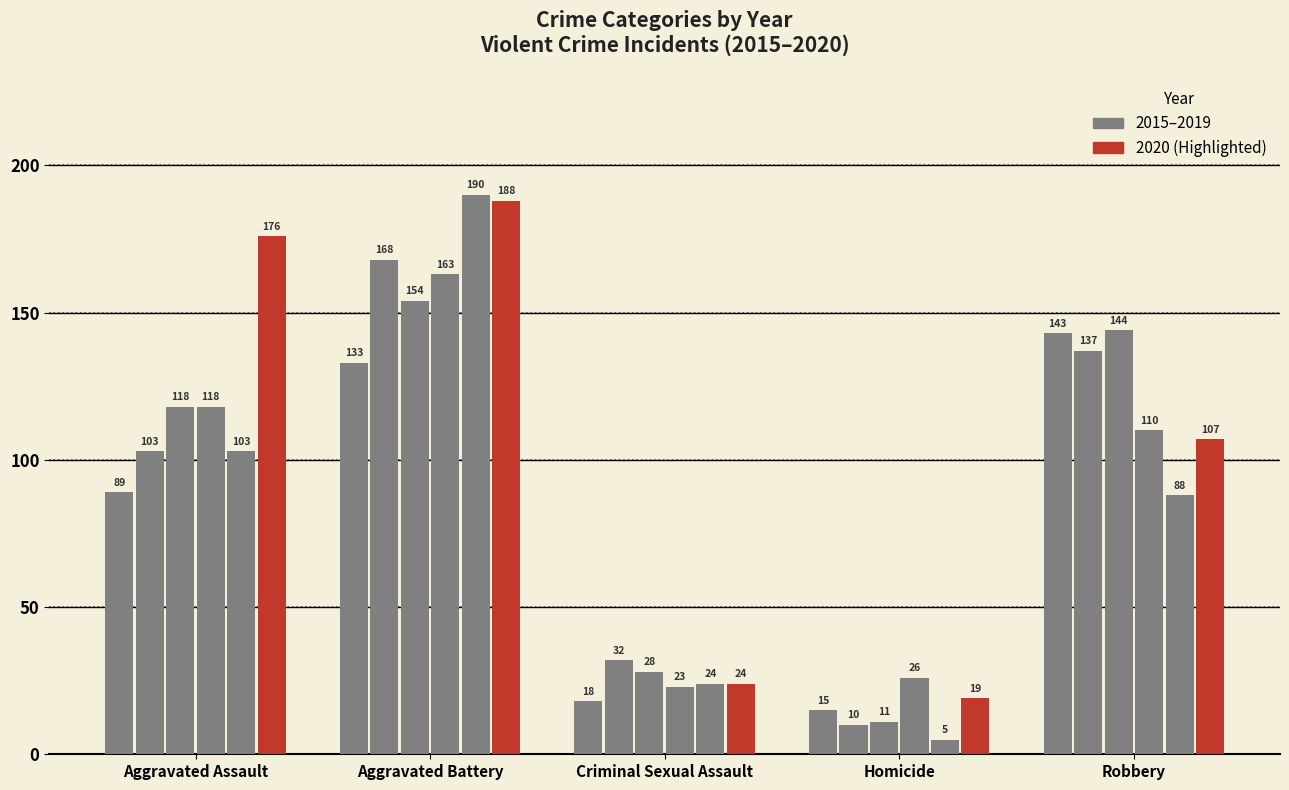

Count the number of categories in the chart.

5